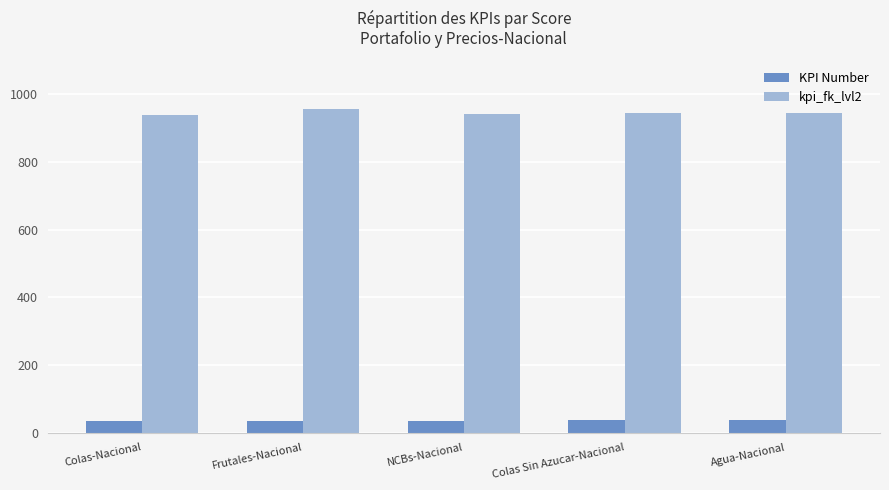

What is the sum of all KPI Number values?

175